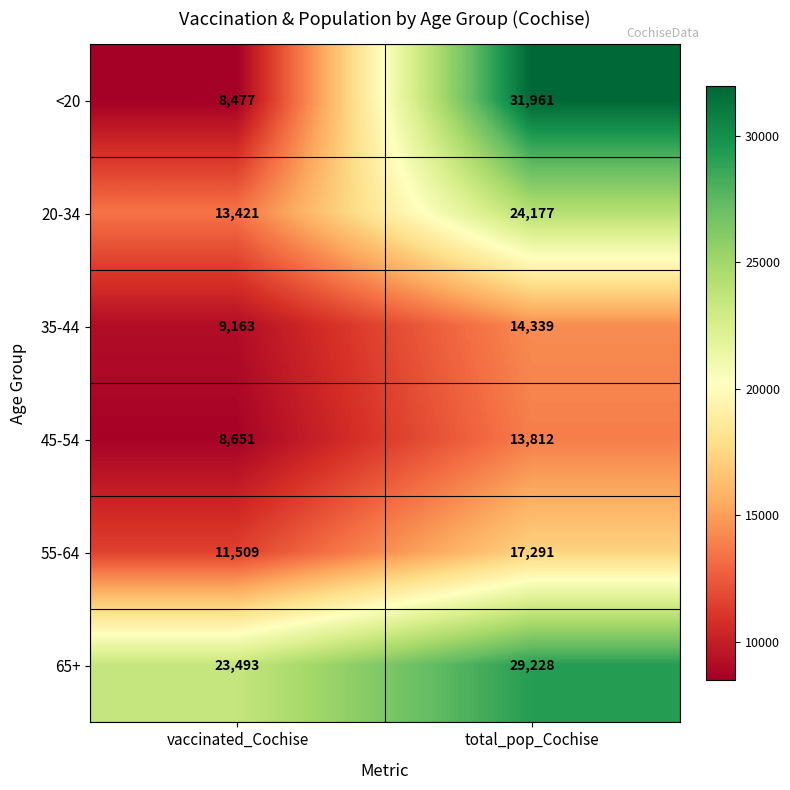

What is the smallest value displayed?

8477